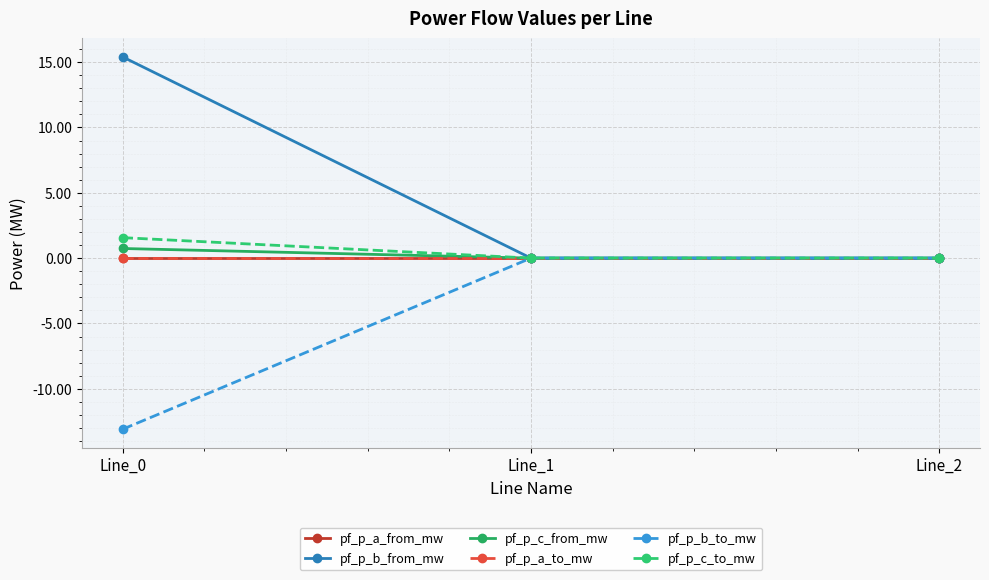

Does the chart have visible grid lines?

Yes